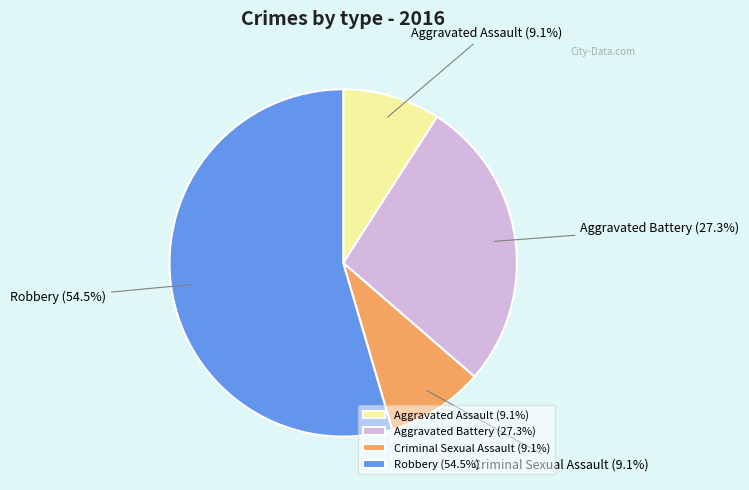

What percentage do Aggravated Assault and Aggravated Battery together represent?

36.4%